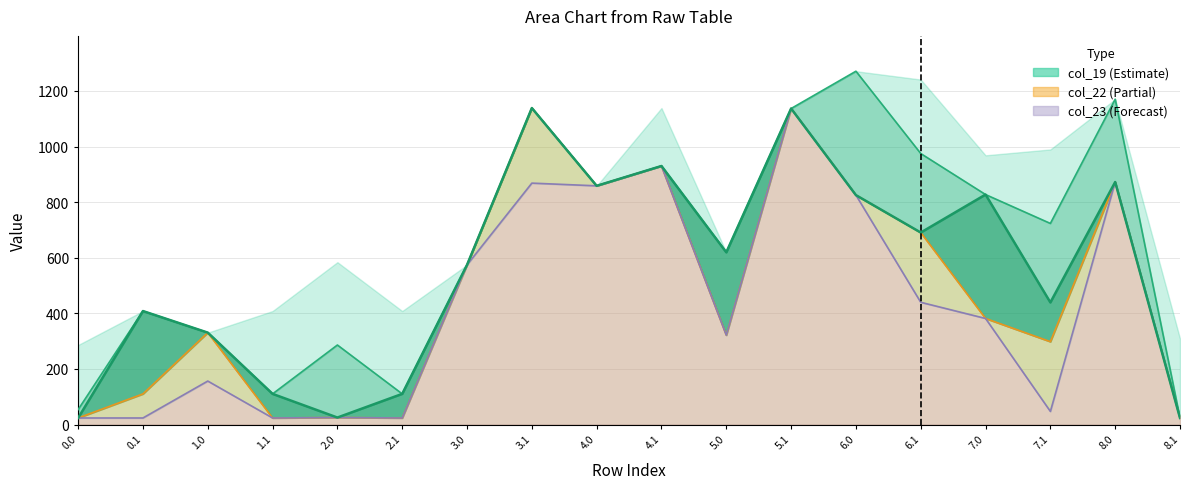

At which category does col_22 line reach its first local peak?

1.0